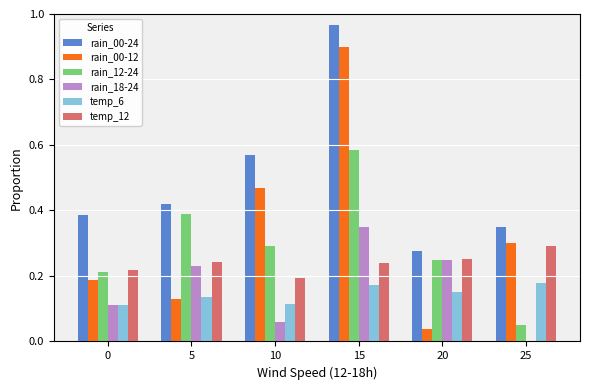

How many data points in rain_18-24 are above 0?

5